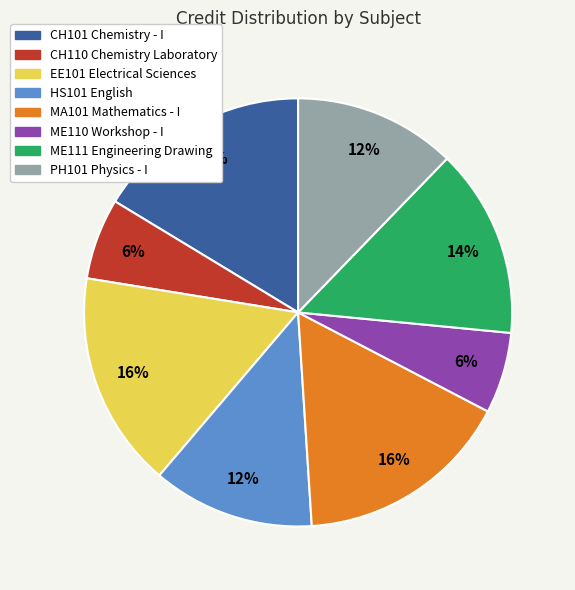

Count the number of slices in the pie.

8